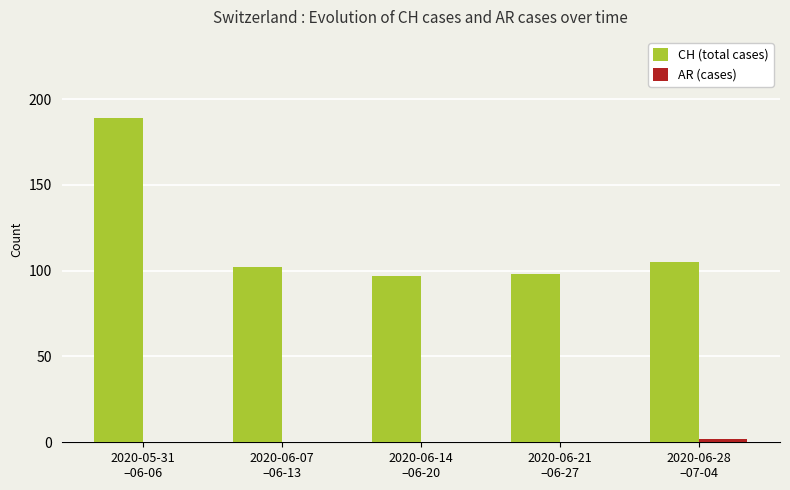

How many groups of bars are there?

5